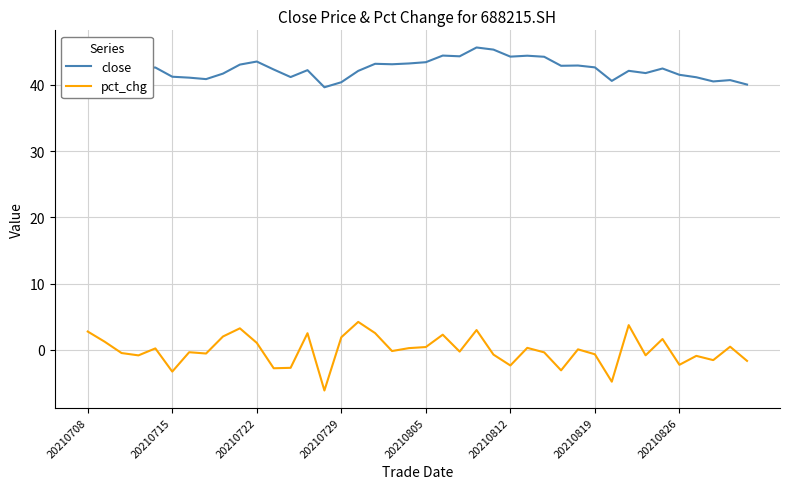

What is the minimum value shown in the chart?

-6.1